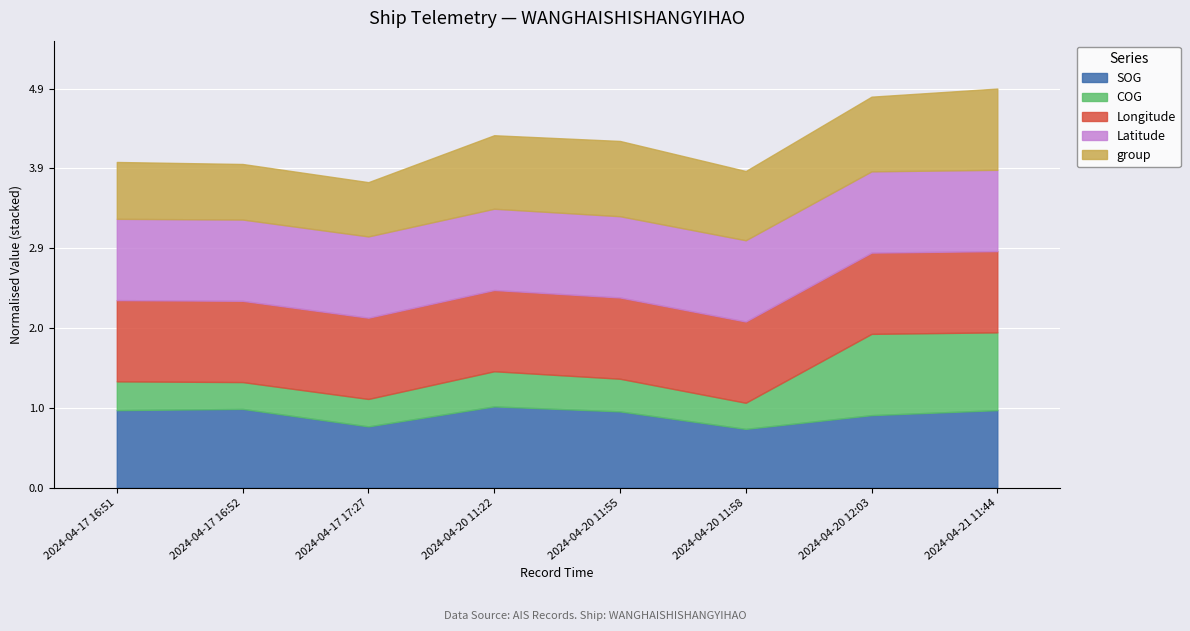

At which label does SOG reach its minimum?

2024-04-20 11:58